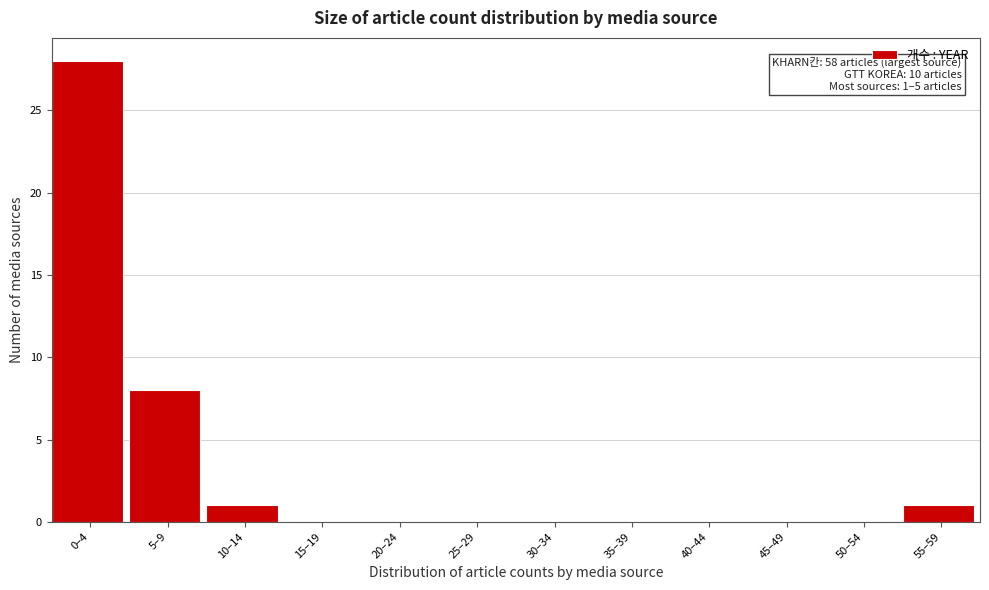

Reading left to right, extract all data points from this chart.

0–4=28	5–9=8	10–14=1	15–19=0	20–24=0	25–29=0	30–34=0	35–39=0	40–44=0	45–49=0	50–54=0	55–59=1